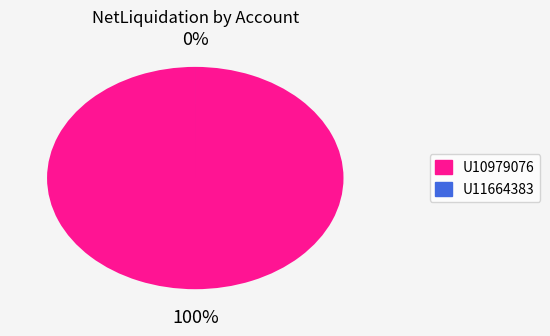

What is the largest slice in the pie chart?

U10979076